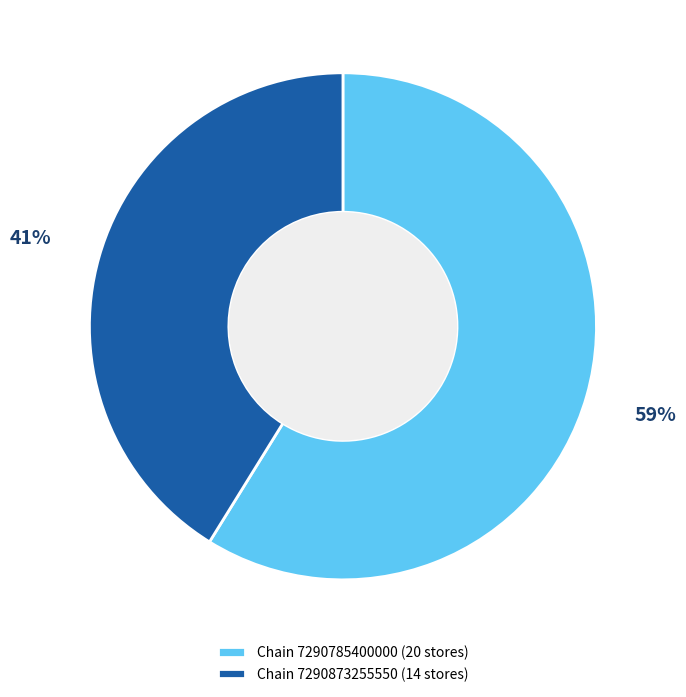

True or false: Chain 7290873255550 (14 stores) accounts for 32% of the total.

False